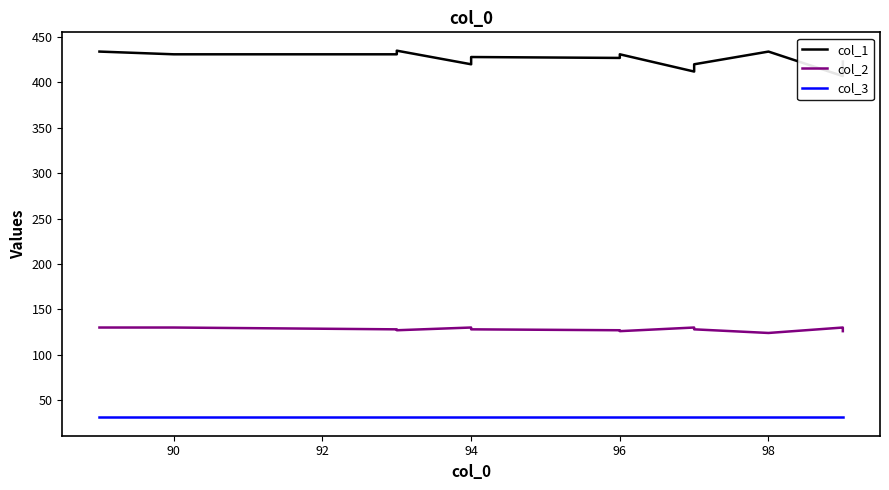

What is the difference between the second highest and second lowest values in the col_2 series?

4